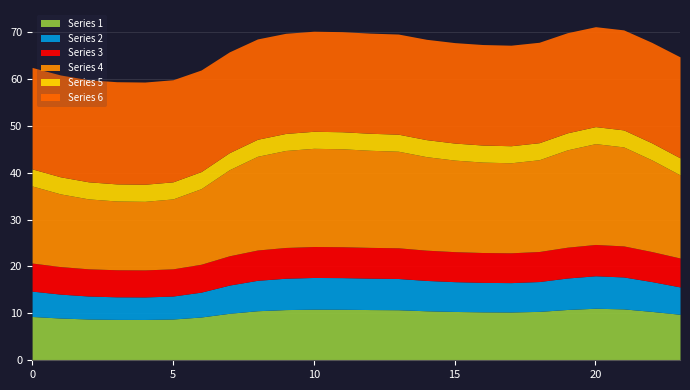

What is the total value across all series at 6?

61.9